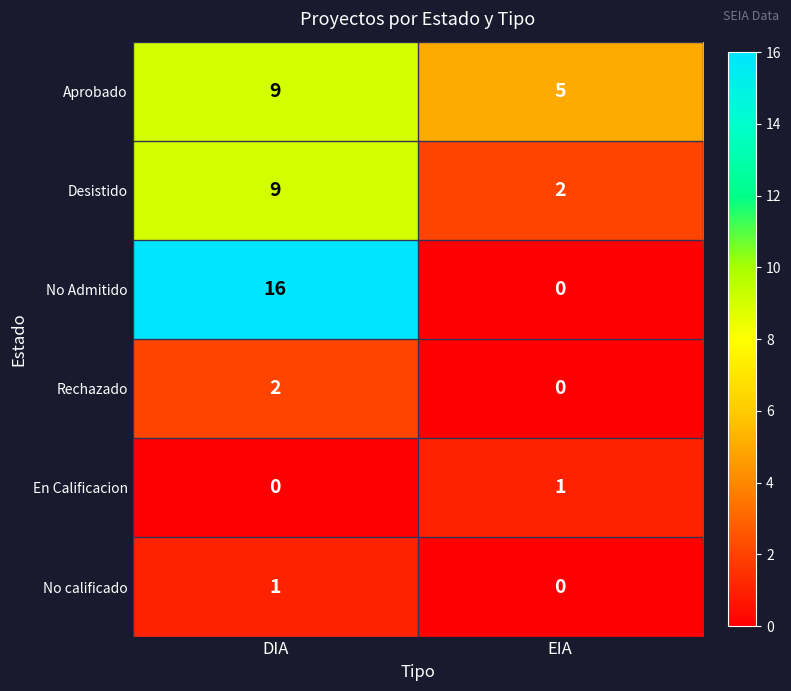

Which series has the widest spread of values?

No Admitido